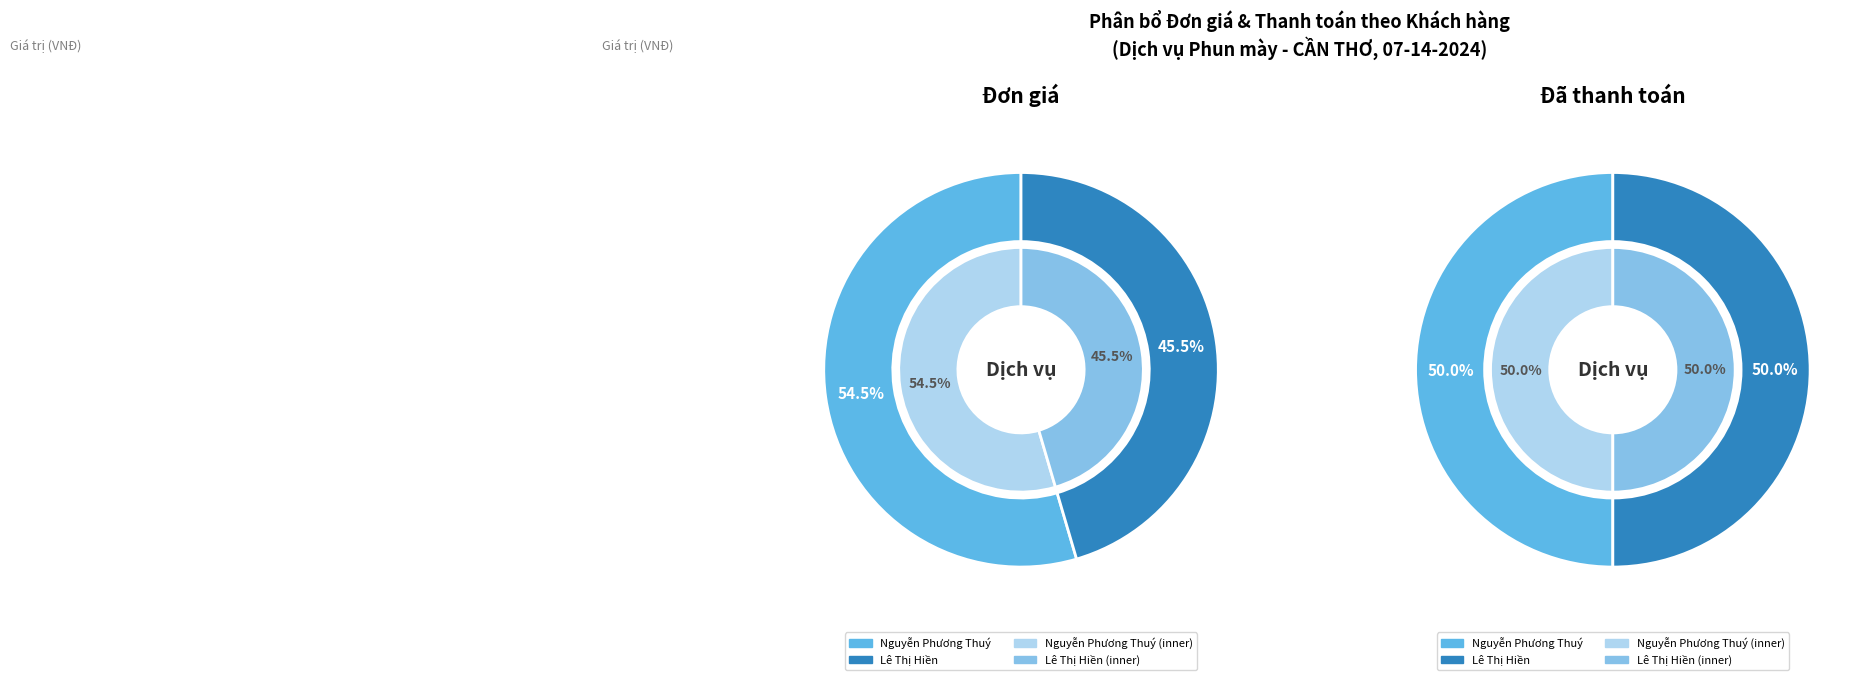

What is the largest slice in the pie chart?

Nguyễn Phương Thuý